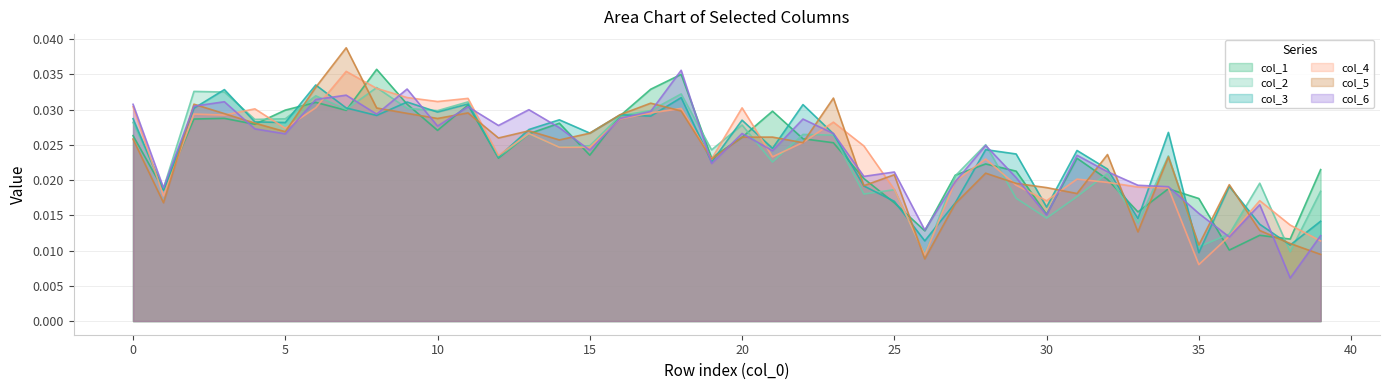

What is the sum of all col_3 values?

1.0